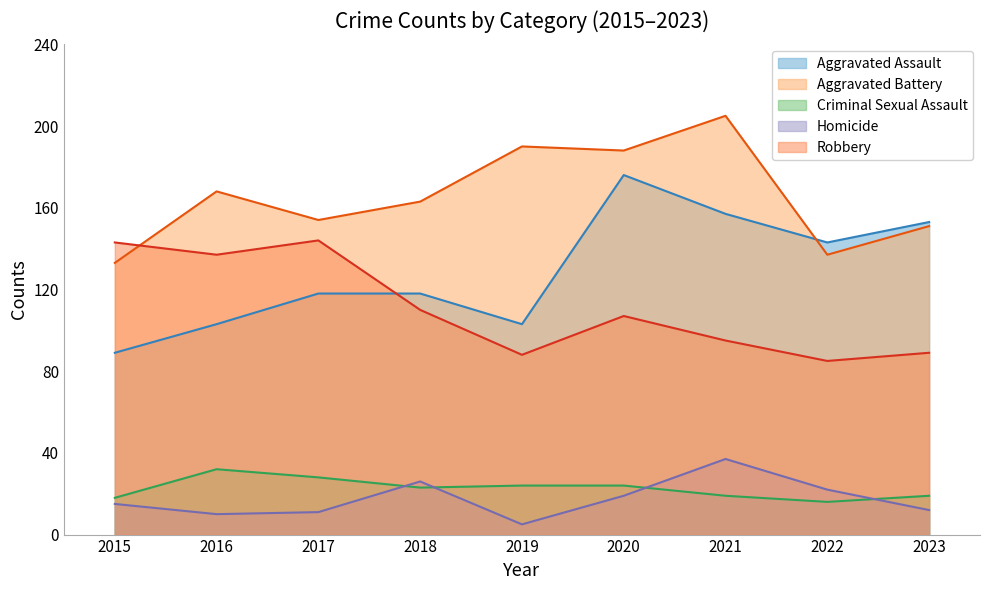

At which label is Homicide closest to 21?

2022